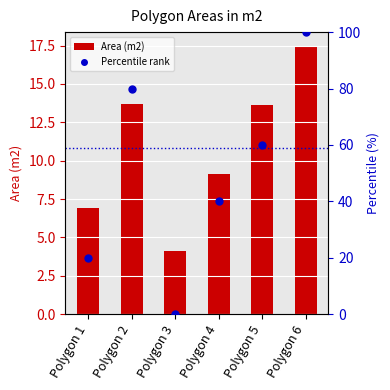

Which series contains the highest Y value?

Percentile rank